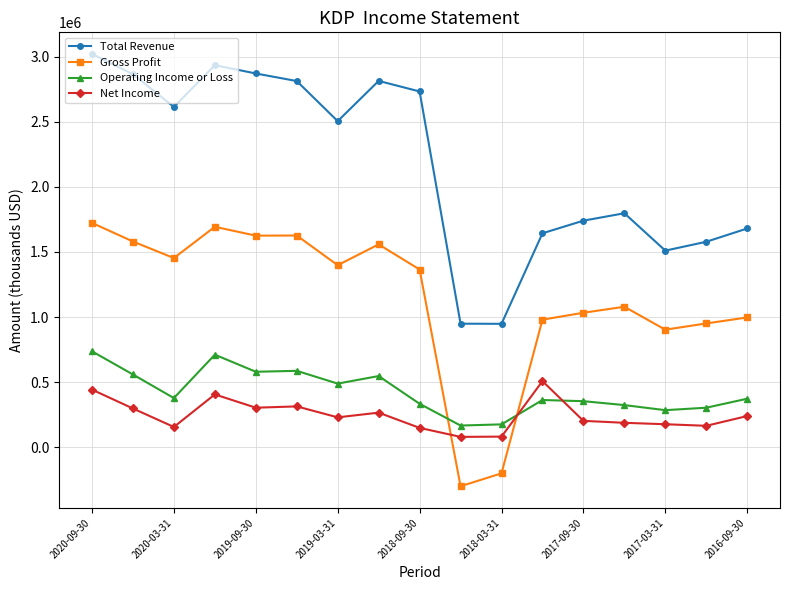

What is the highest value of the Operating Income or Loss series?

737000